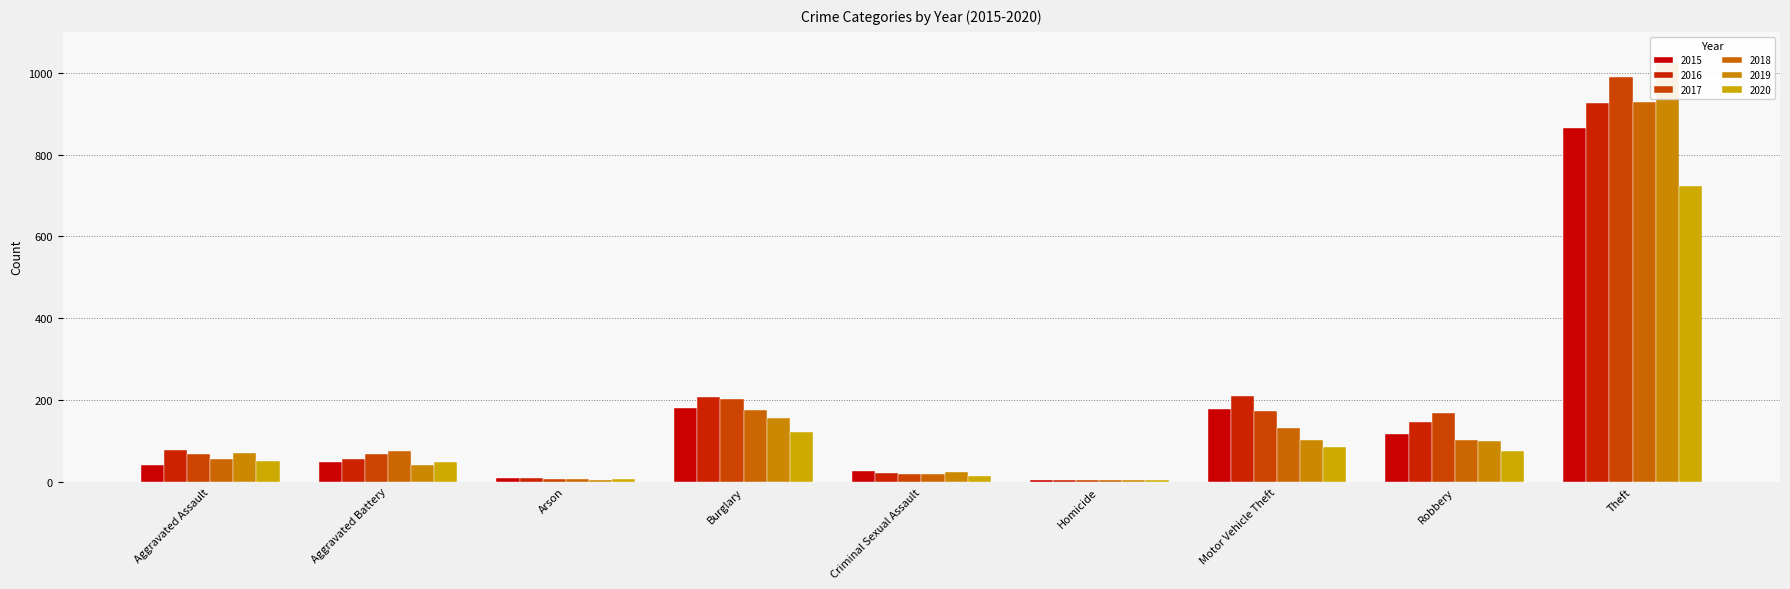

What is the total value across all series at Criminal Sexual Assault?

124